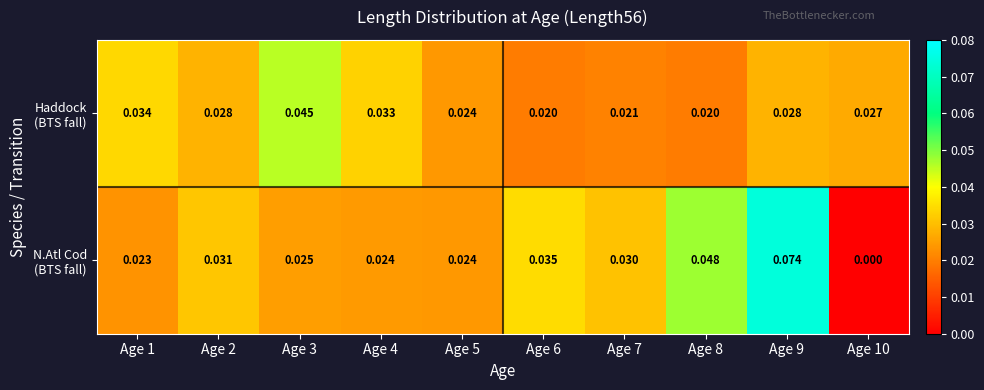

Count the number of data series in this chart.

2